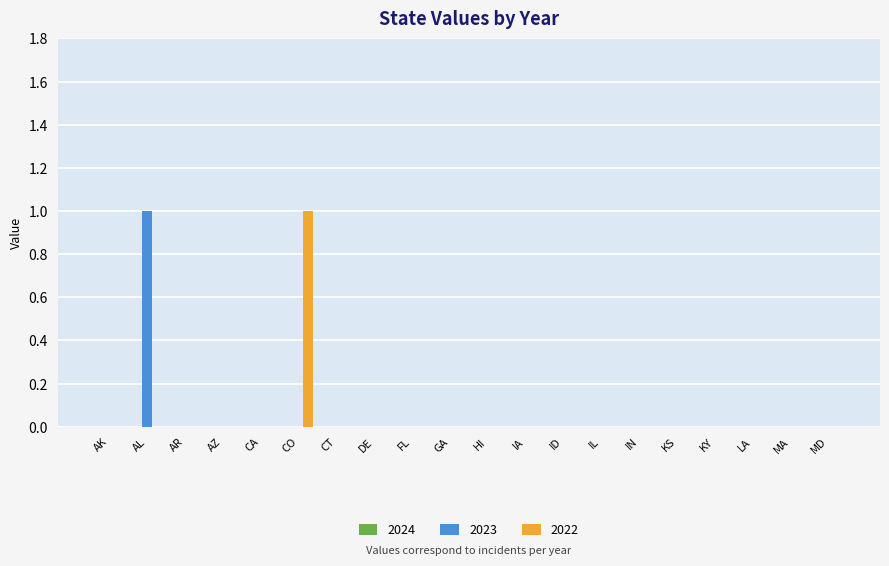

Which series changed the most between CO and IA?

2022